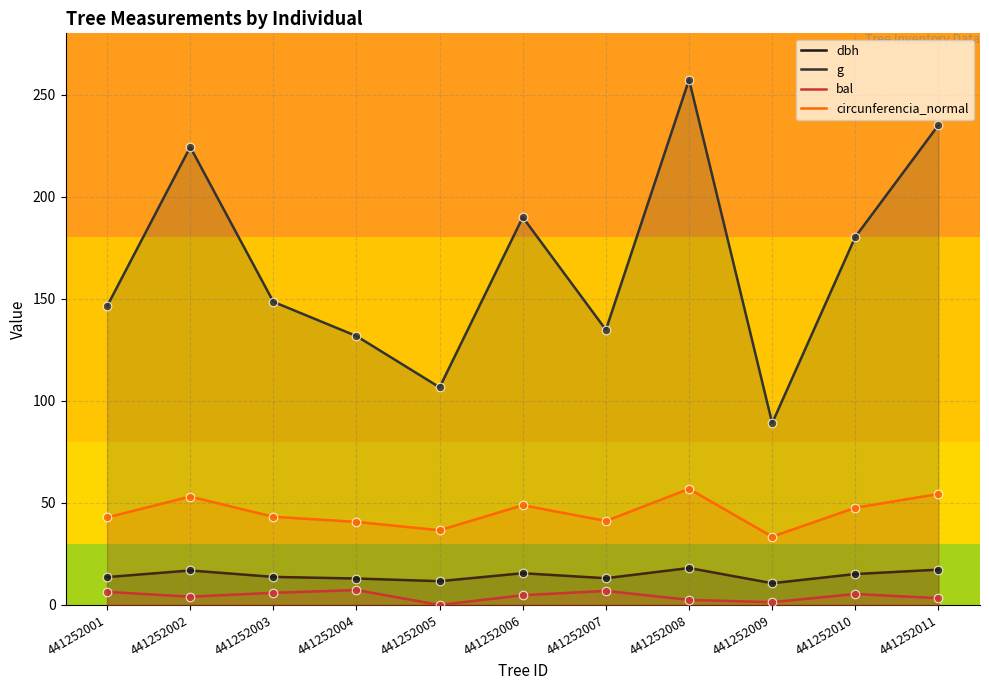

Which series contains the lowest Y value?

bal